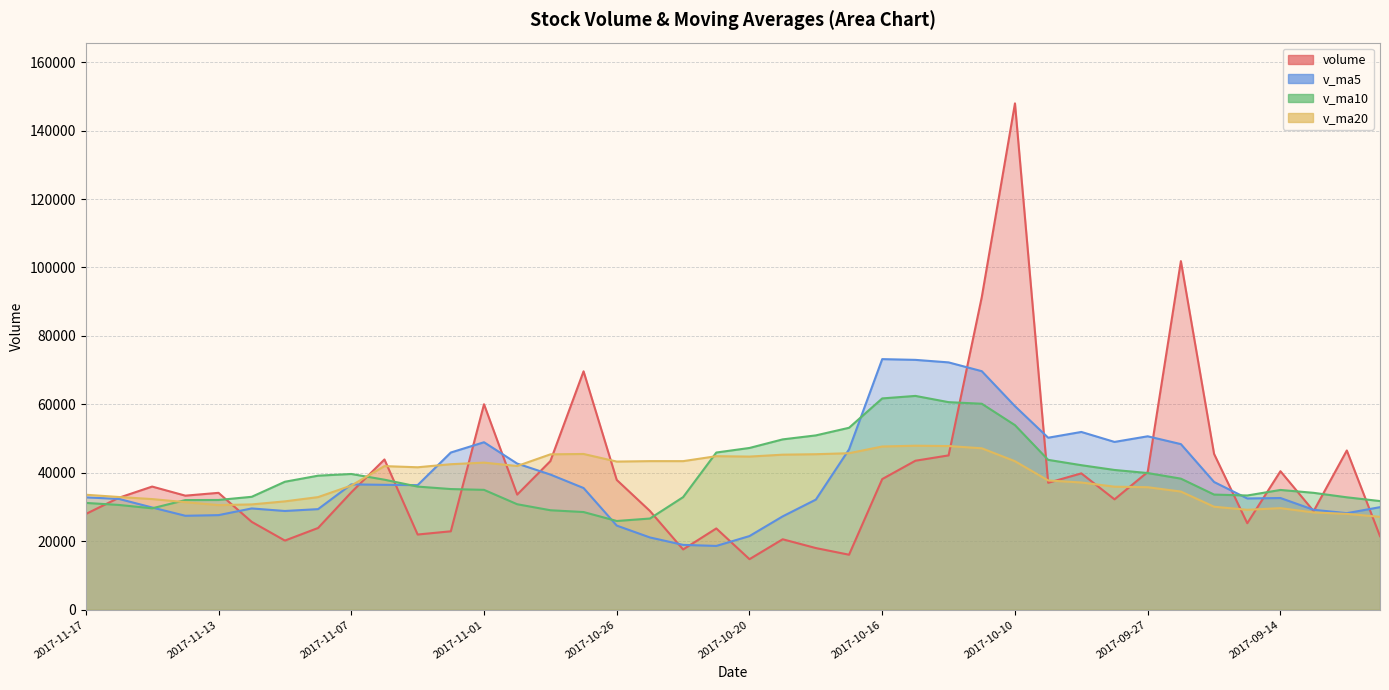

What is the difference between the maximum and second lowest values in the v_ma20 series?

19919.1